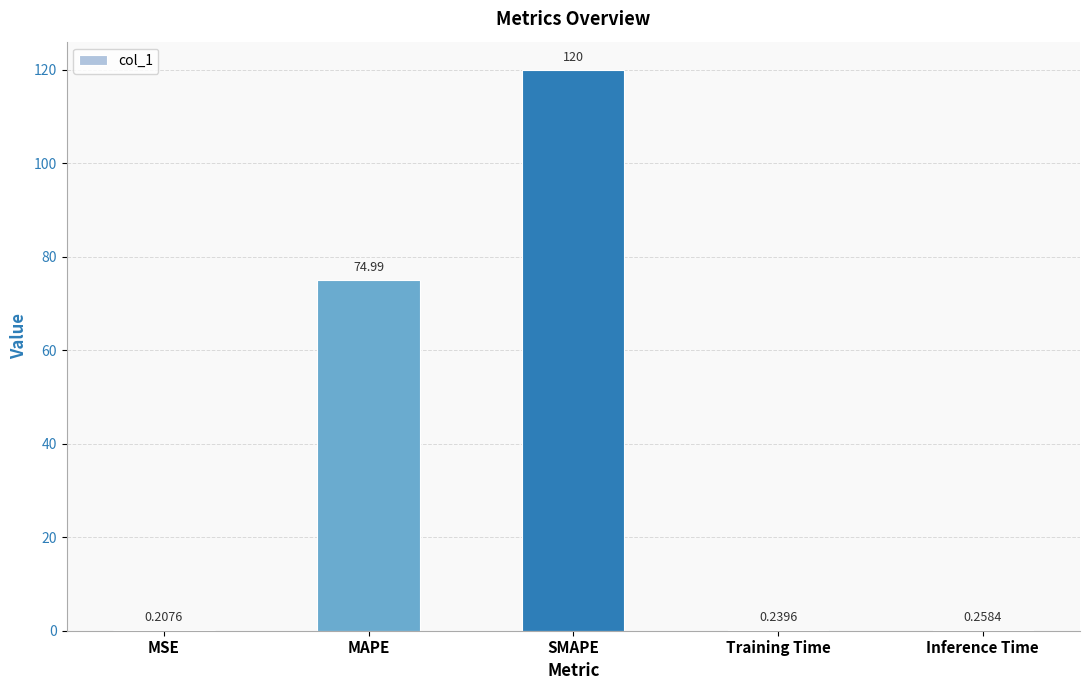

What is the sum of all values?

195.7